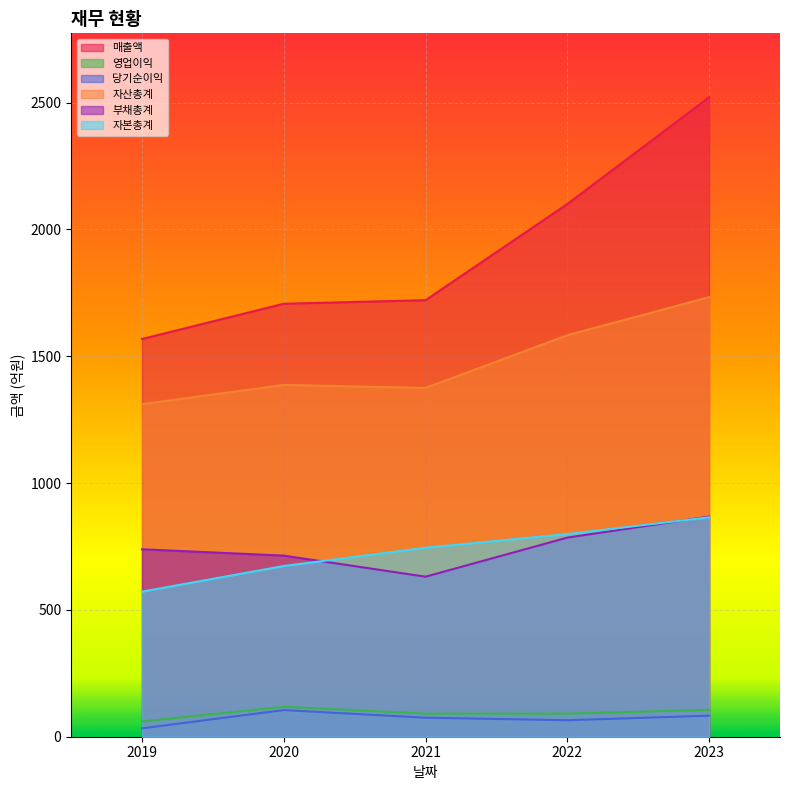

What is the smallest value displayed?

33